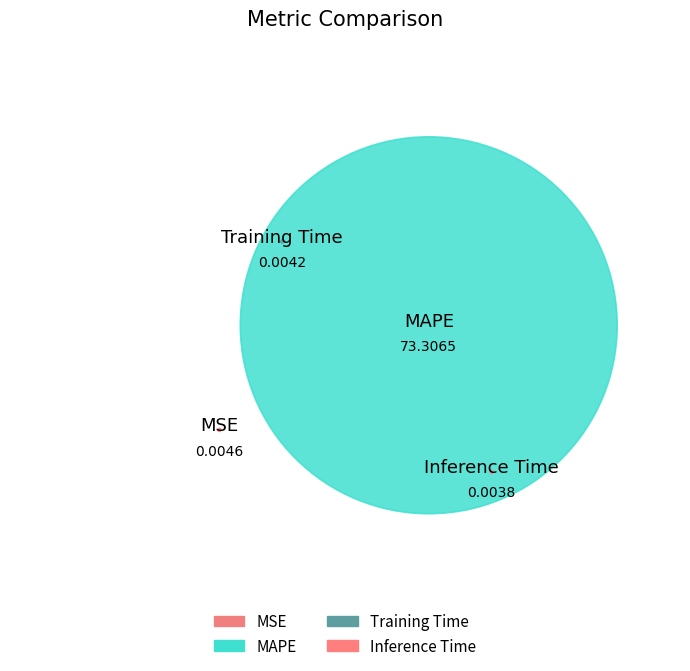

Rank the categories by value from lowest to highest.

Inference Time, Training Time, MSE, MAPE